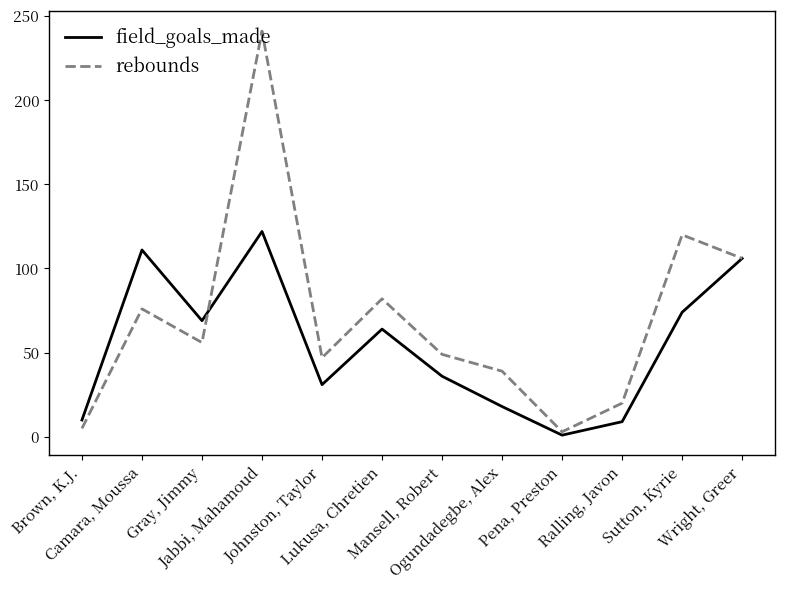

Which series has the largest range (max minus min)?

rebounds